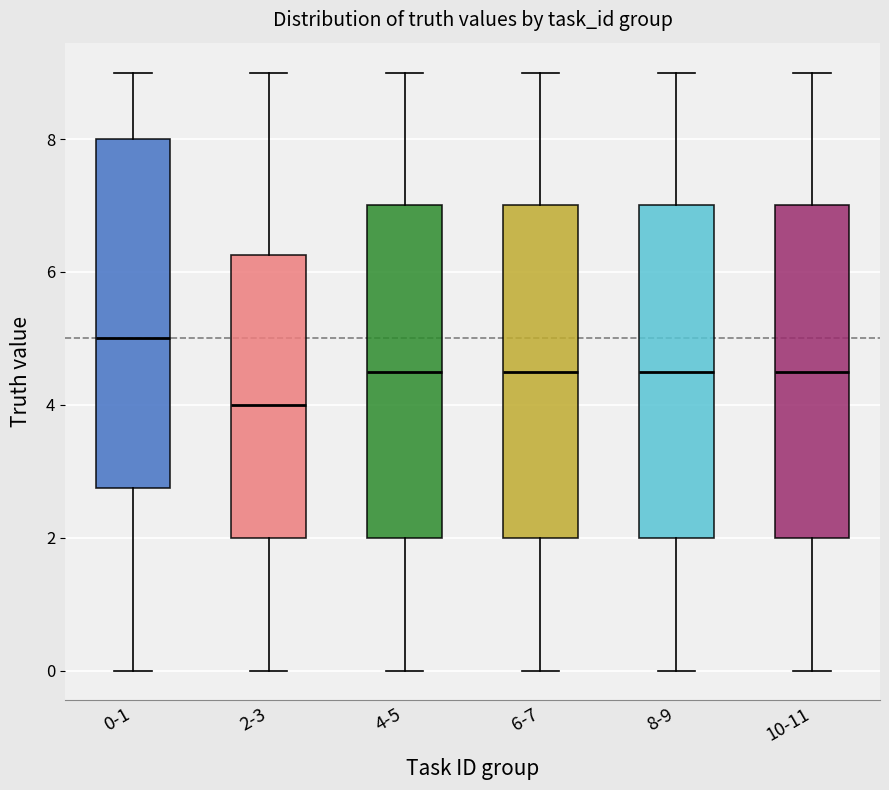

Which box is the tallest, from its lower edge to its upper edge?

0-1